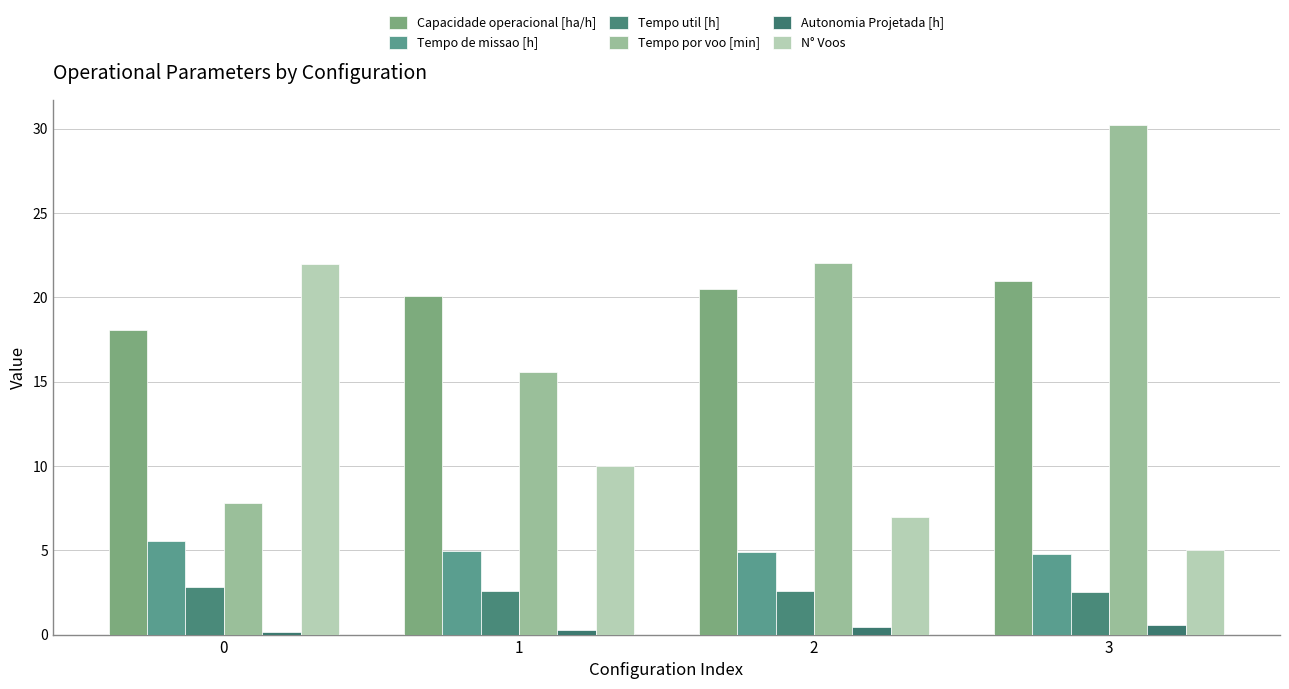

At which category is the sum across all series the highest?

3